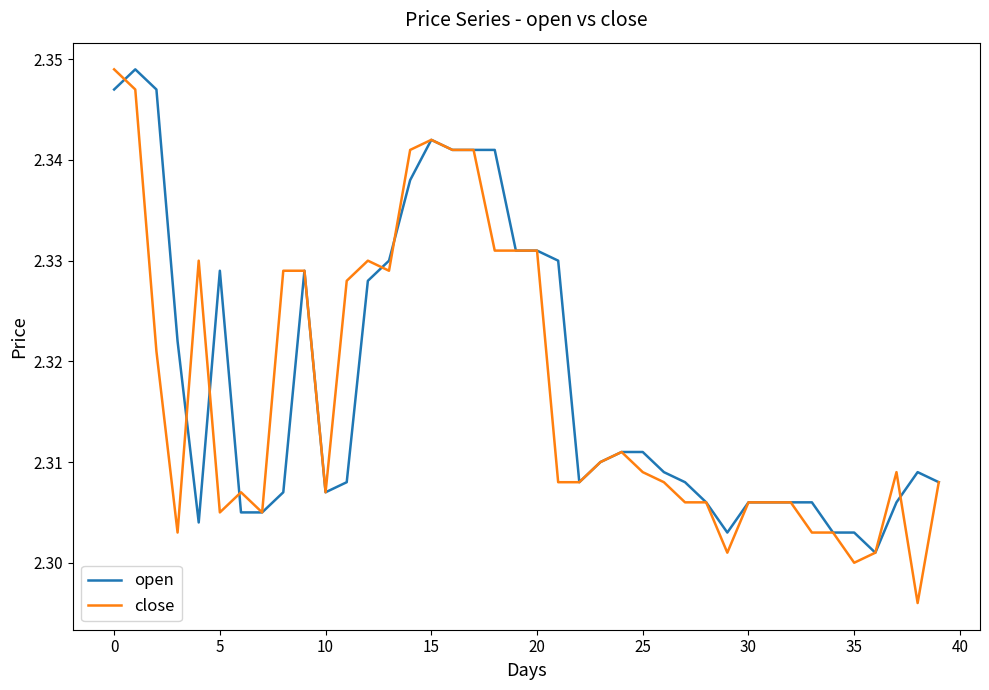

Which series has the widest spread of values?

close